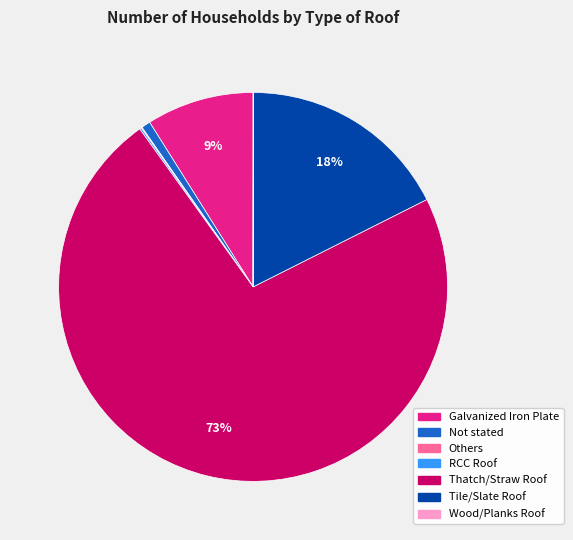

Combined, do Galvanized Iron Plate and Not stated account for over 50%?

No